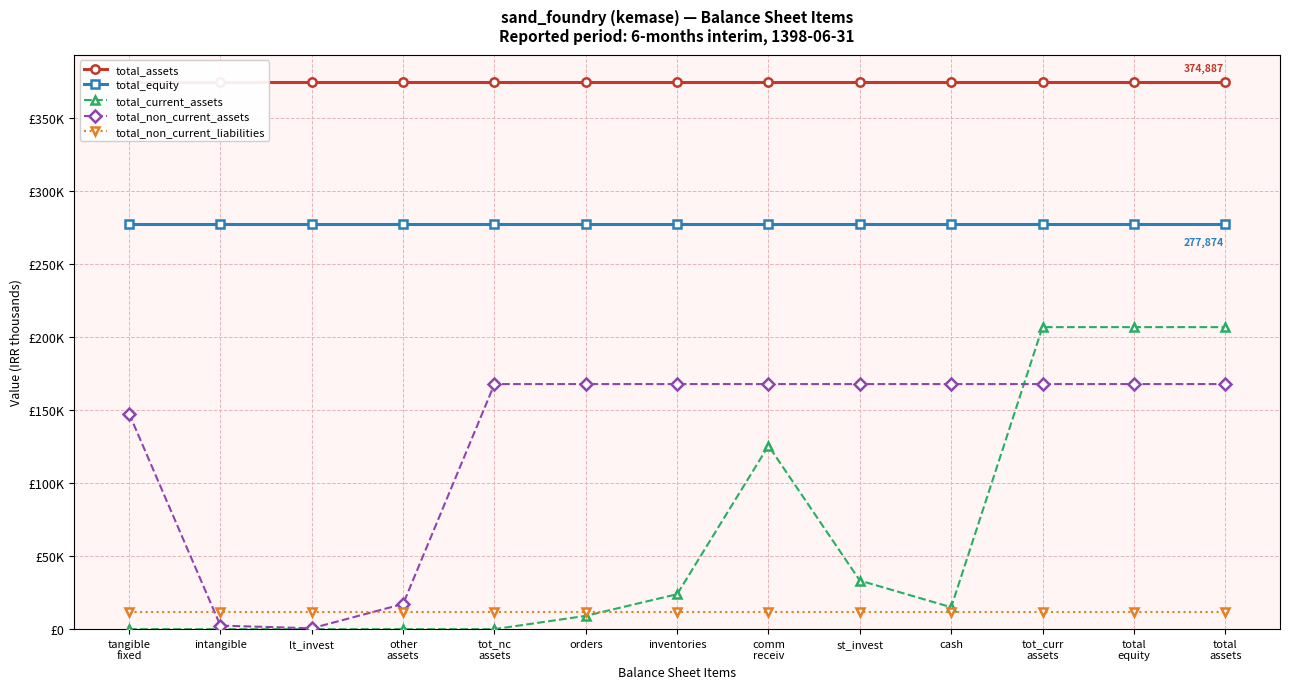

The value of total_equity at comm
receiv is 409268. True or false?

False